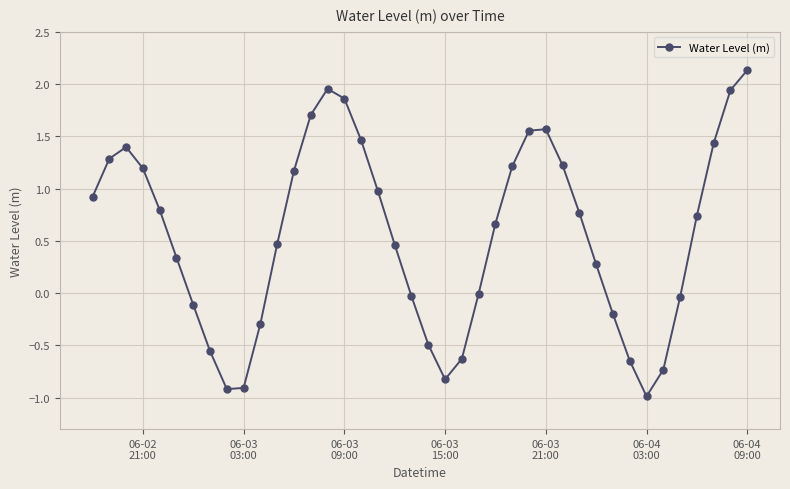

Does the chart have visible grid lines?

Yes